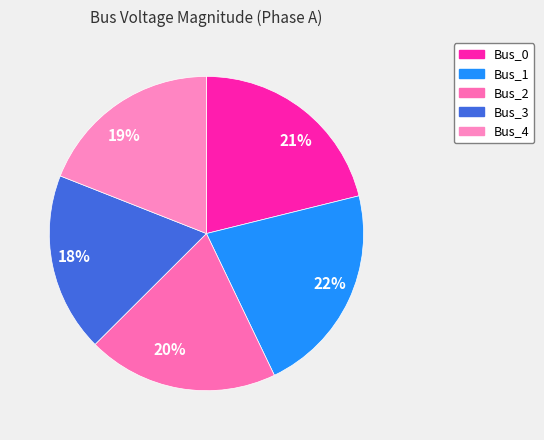

Which category has the biggest portion of the pie?

22%